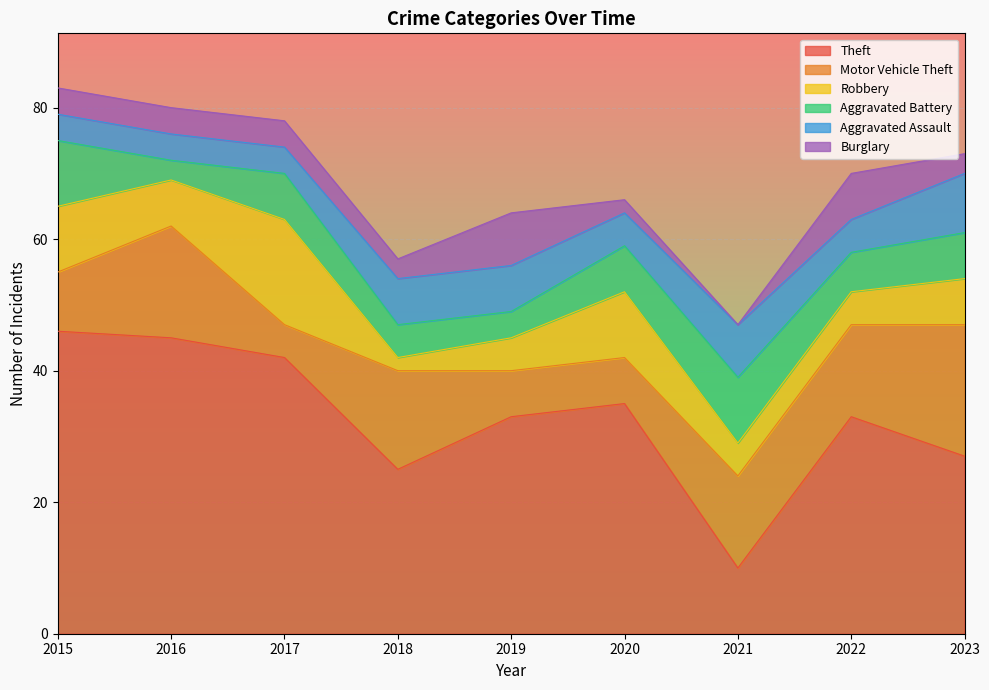

What is the minimum value for Aggravated Assault?

4